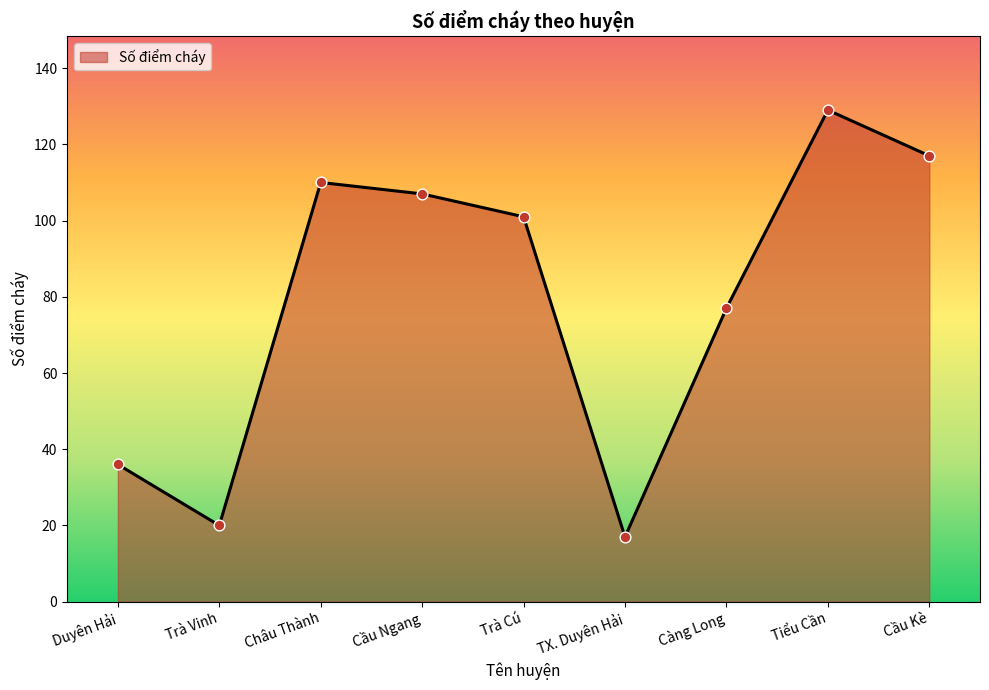

Between Cầu Kè and Châu Thành, which is larger?

Cầu Kè